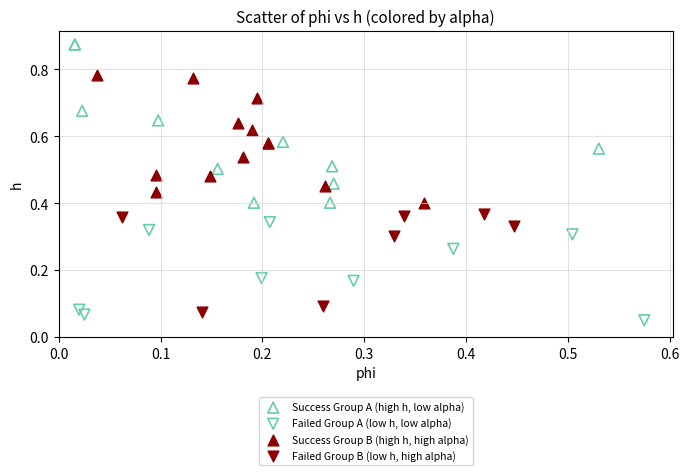

Which series has the largest Y range (max minus min)?

Success Group A (high h, low alpha)